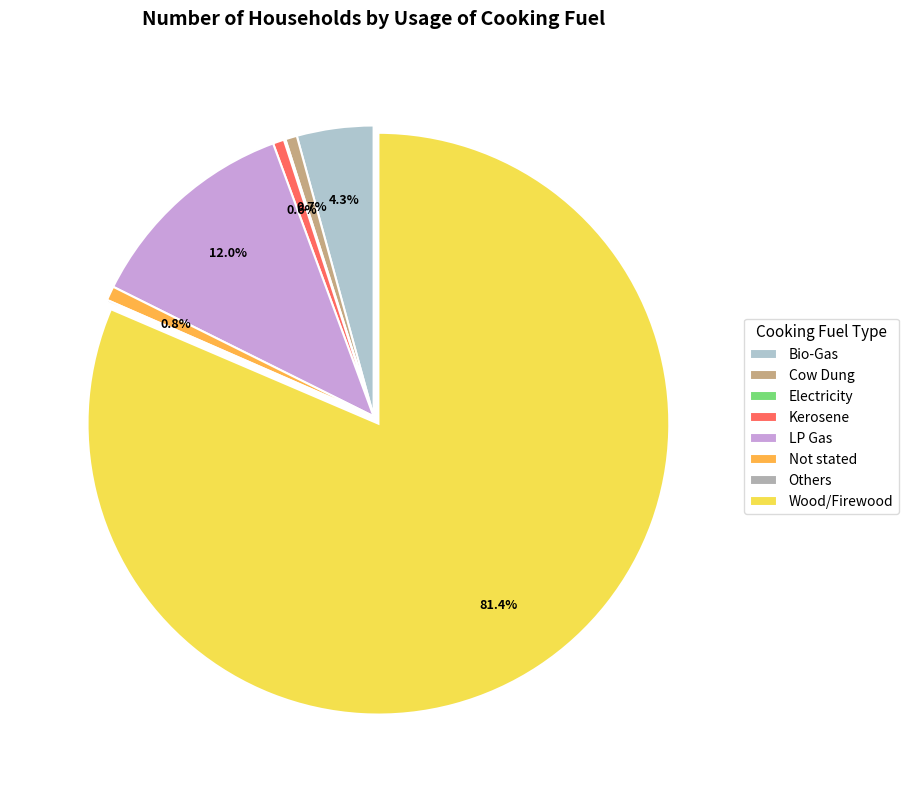

Count the number of slices in the pie.

8